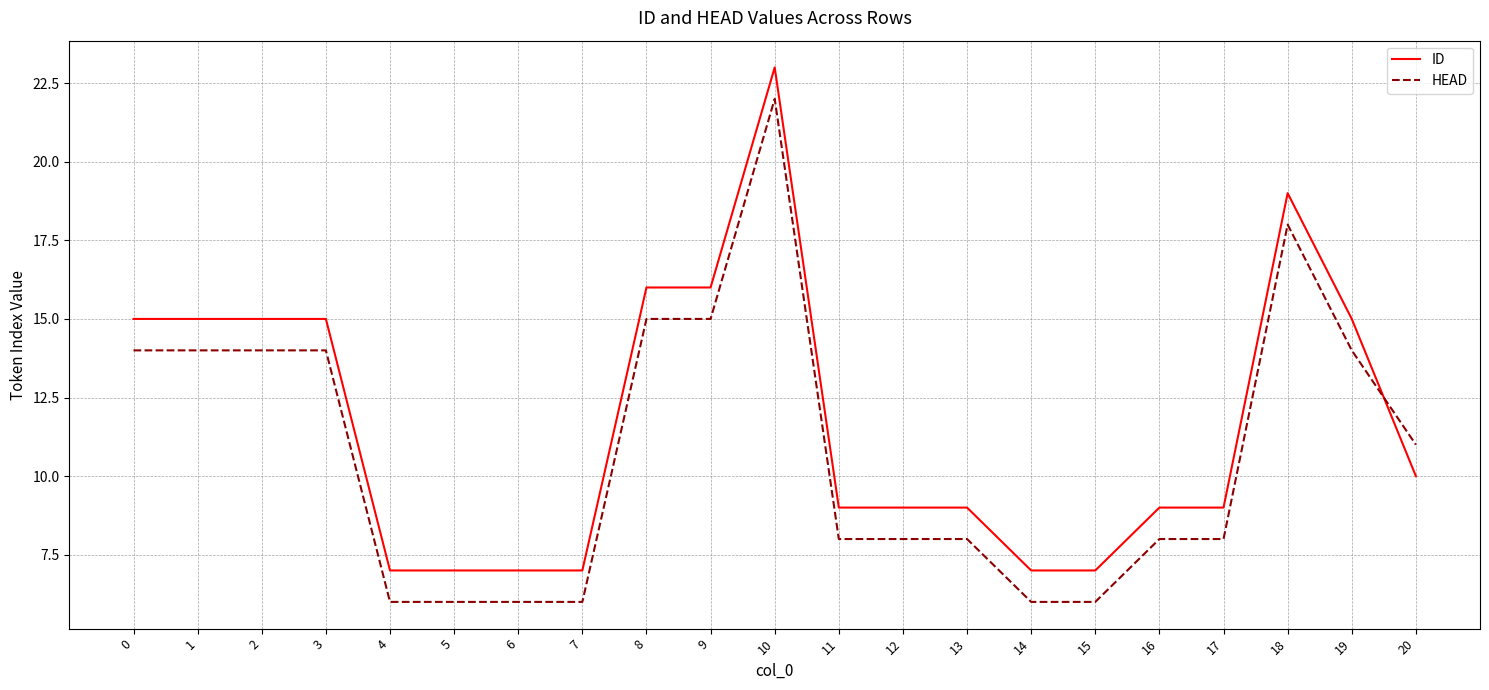

Which label corresponds to the largest value in the chart?

10